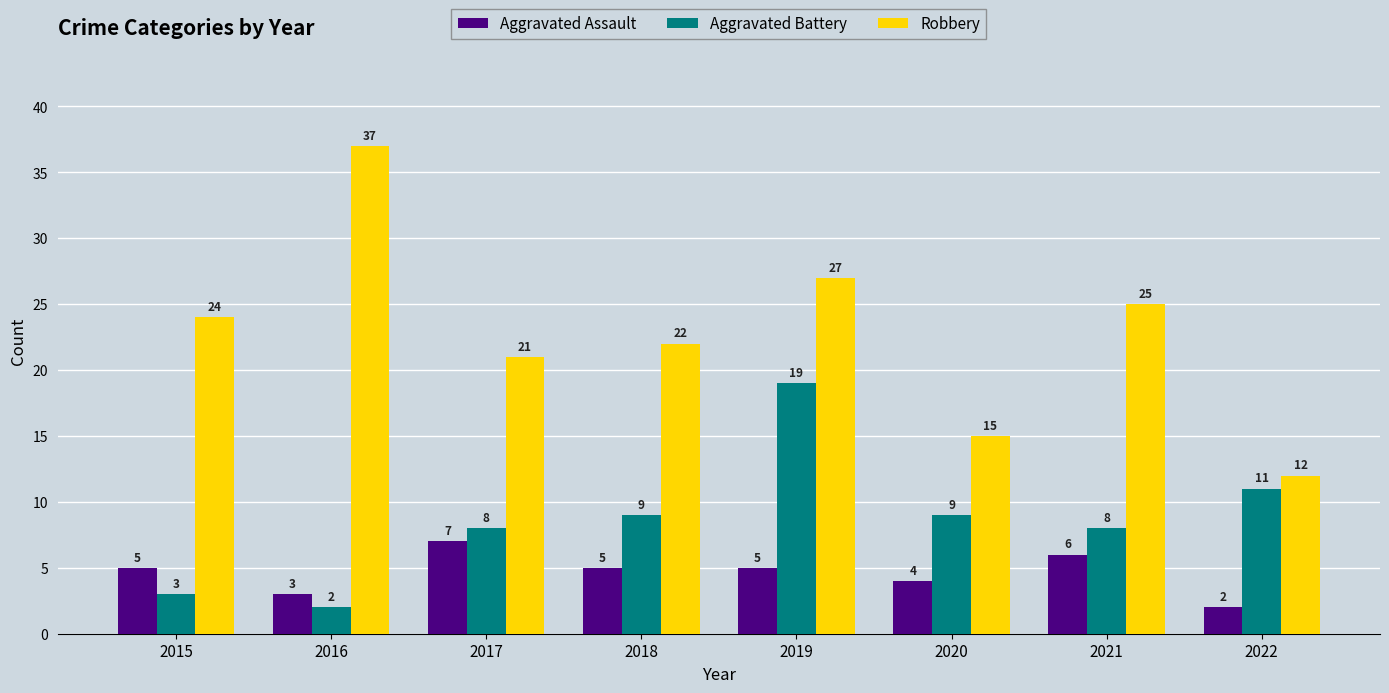

Reading left to right, what are all the values shown in this chart?

Aggravated Assault: 5	3	7	5	5	4	6	2
Aggravated Battery: 3	2	8	9	19	9	8	11
Robbery: 24	37	21	22	27	15	25	12